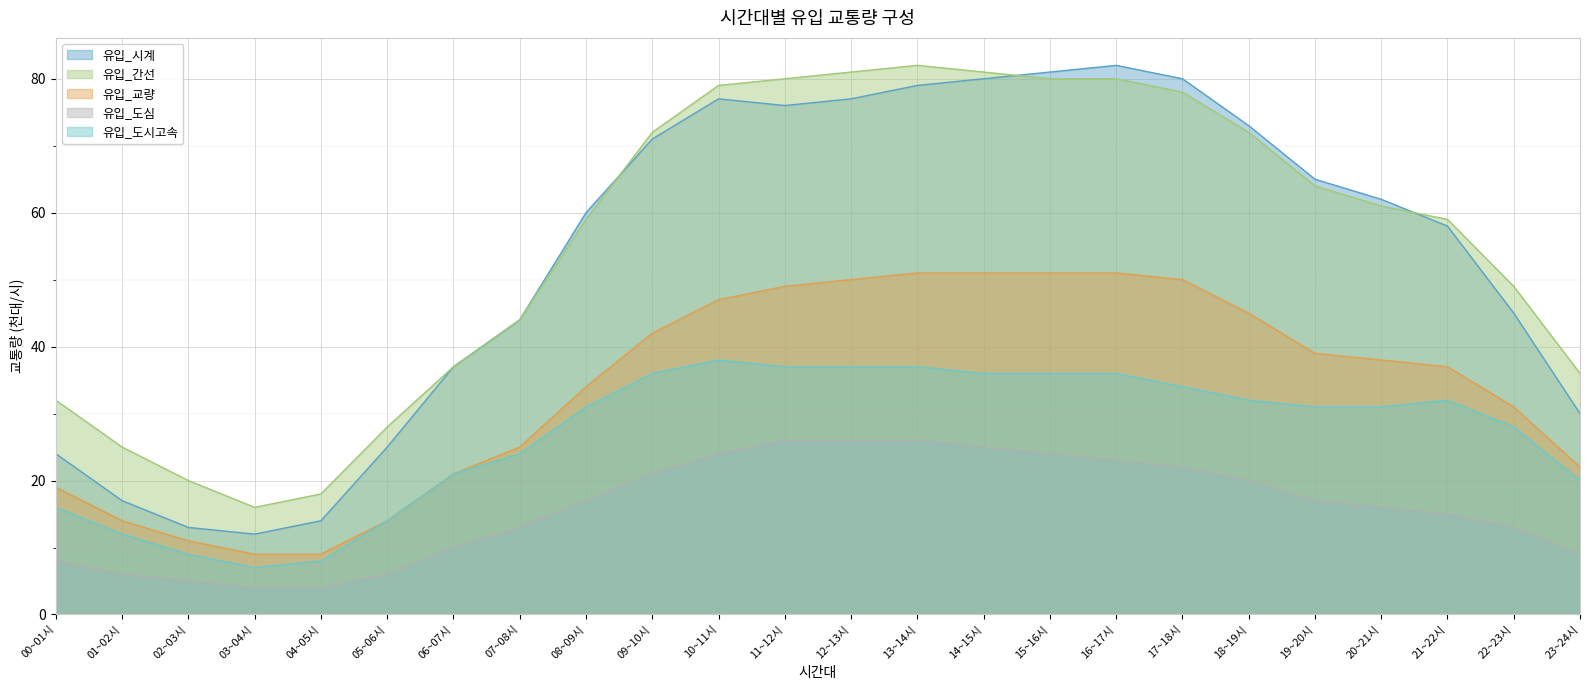

What is the label of the 20th point from the right?

04~05시